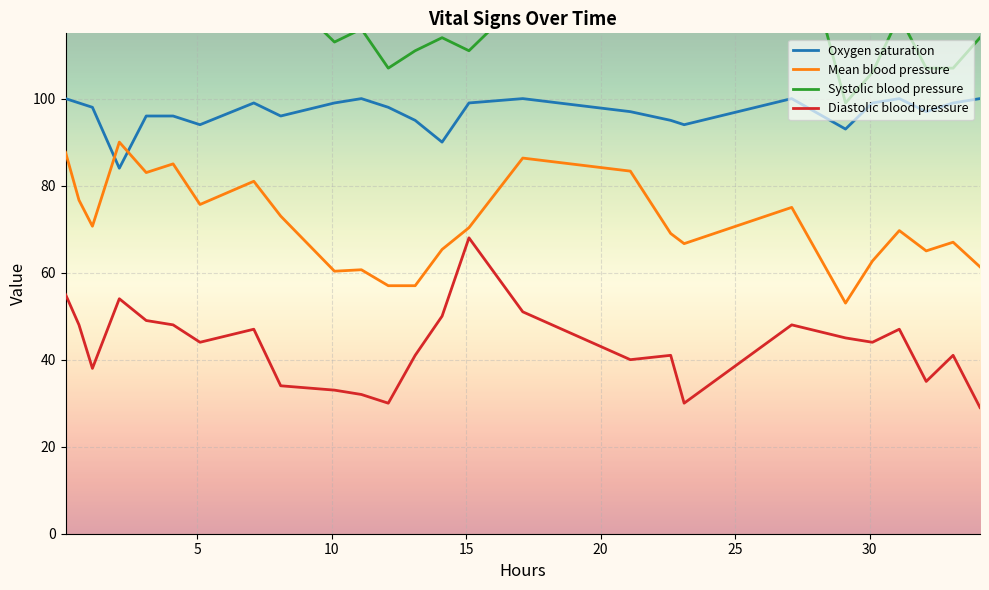

True or false: Diastolic blood pressure and Mean blood pressure cross at least once.

False